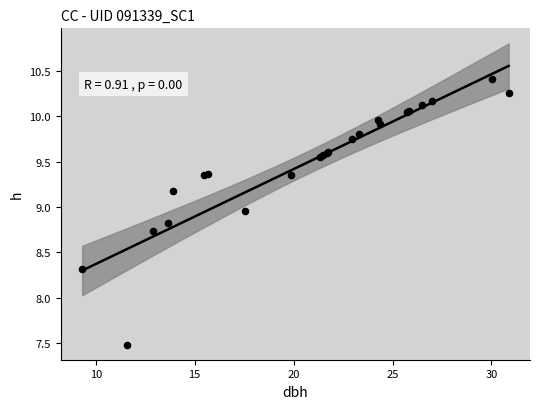

What Y value in the scatter plot is closest to 8?

8.3